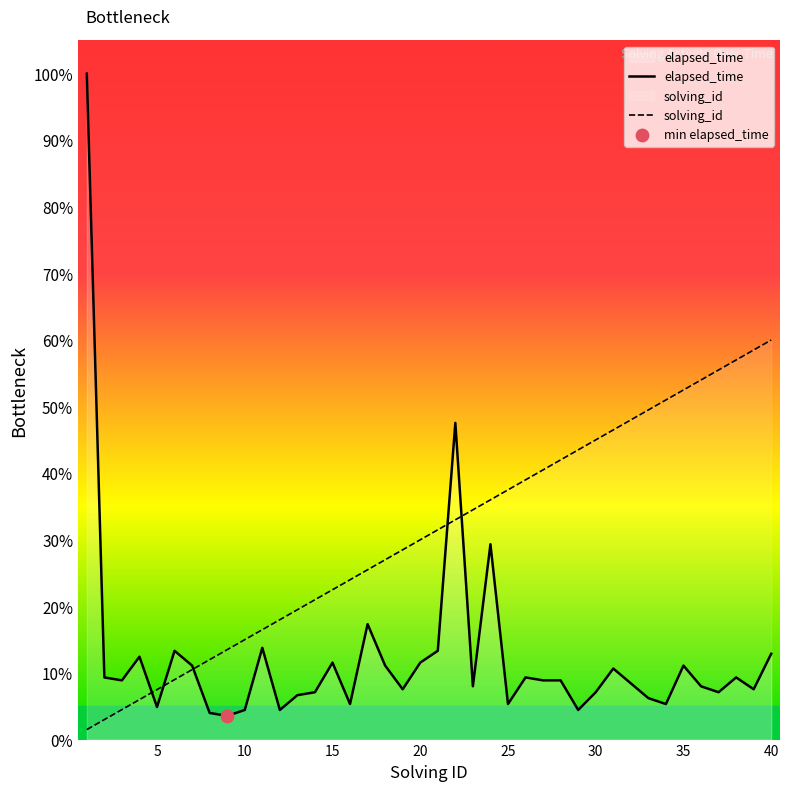

What is the total value across all series at 30?

52.1